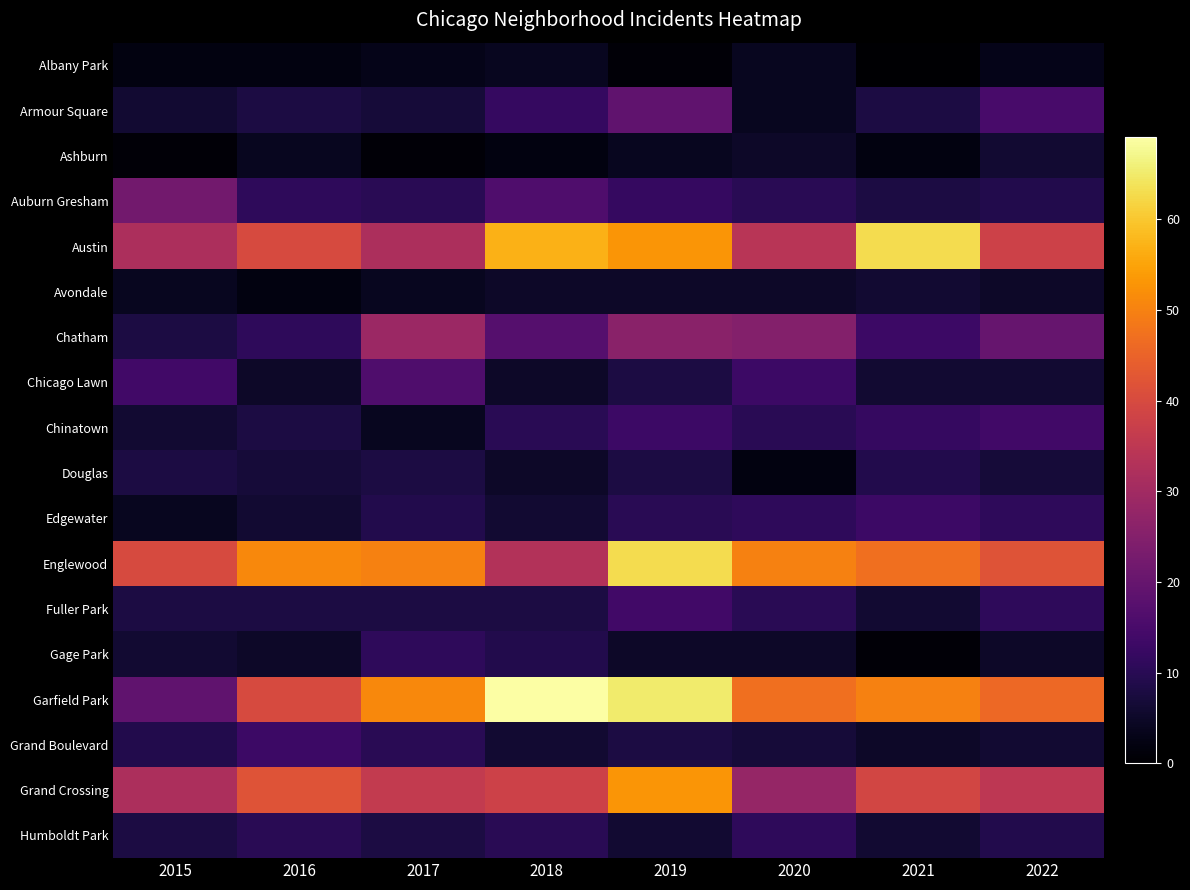

At 2022, list the series in order from smallest to largest.

Albany Park, Avondale, Gage Park, Ashburn, Chicago Lawn, Grand Boulevard, Douglas, Auburn Gresham, Humboldt Park, Edgewater, Fuller Park, Chinatown, Armour Square, Chatham, Grand Crossing, Austin, Englewood, Garfield Park